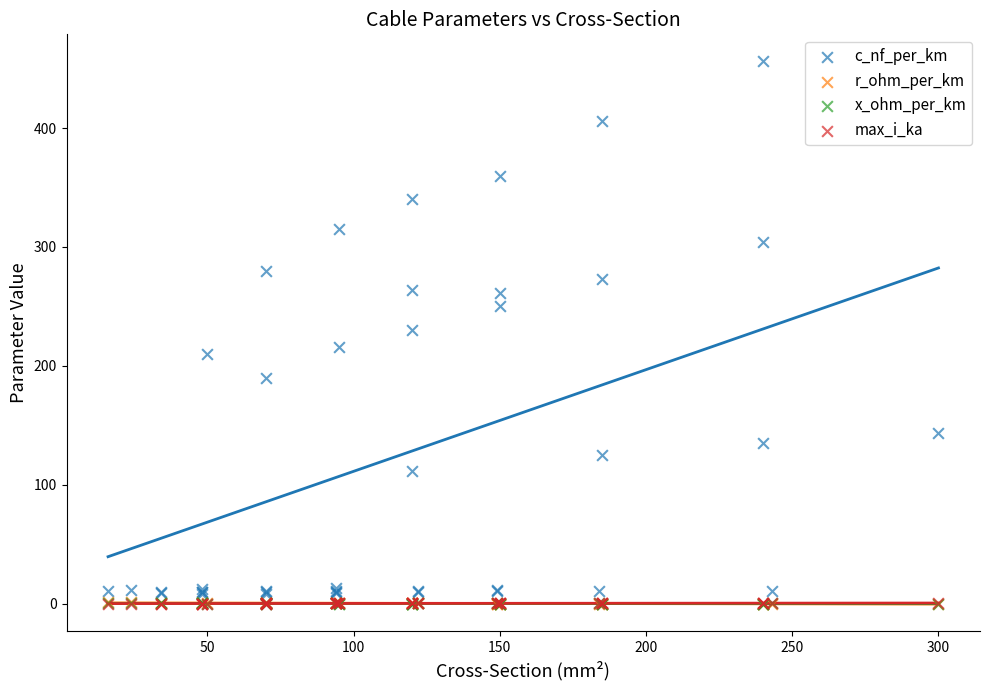

What are all the series names shown in the legend?

c_nf_per_km, r_ohm_per_km, x_ohm_per_km, max_i_ka